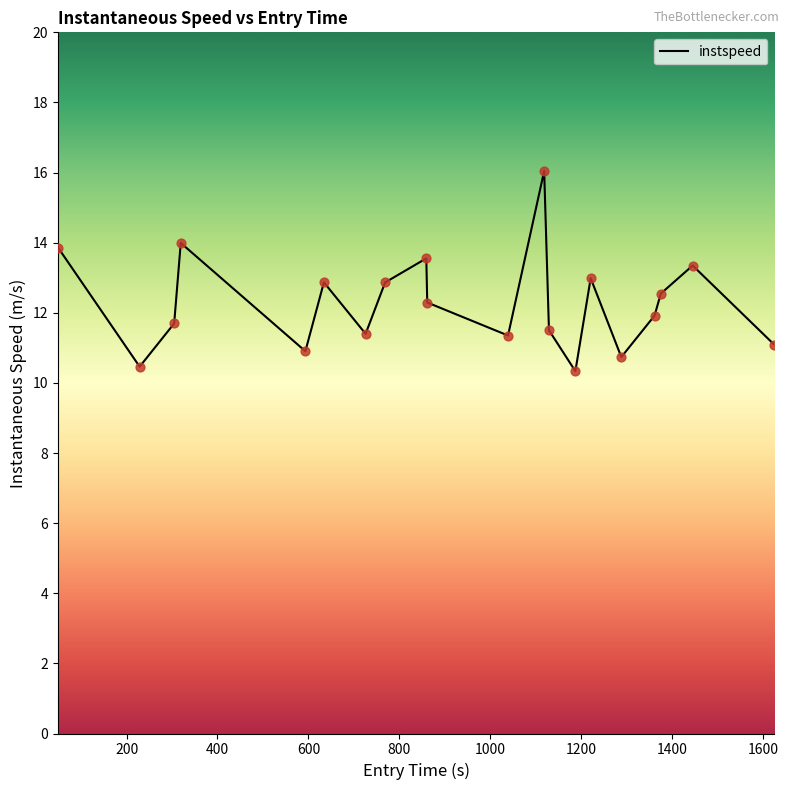

What is the difference between the maximum and minimum values?

5.7